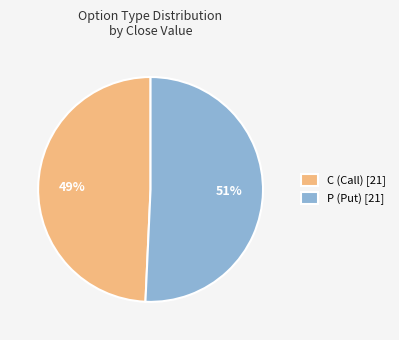

To the nearest percent, what is the combined percentage of P and C?

100%